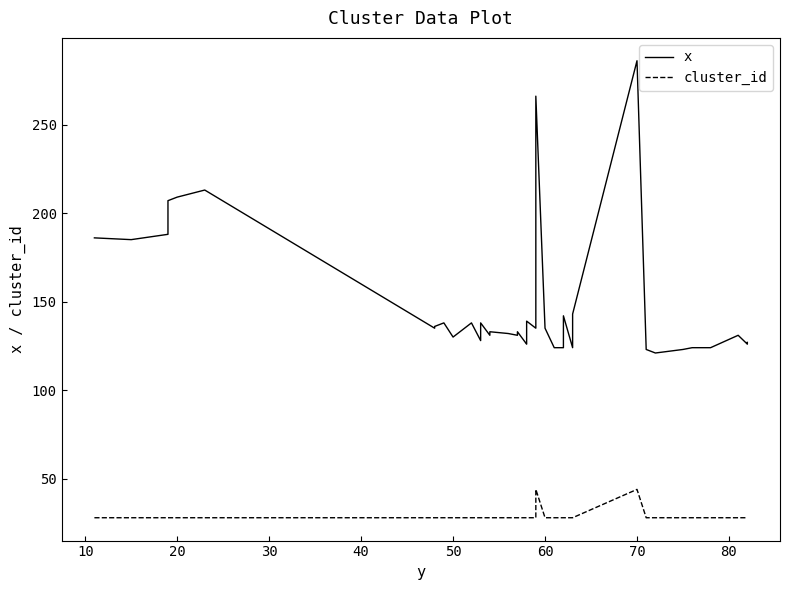

Does the chart have visible grid lines?

No